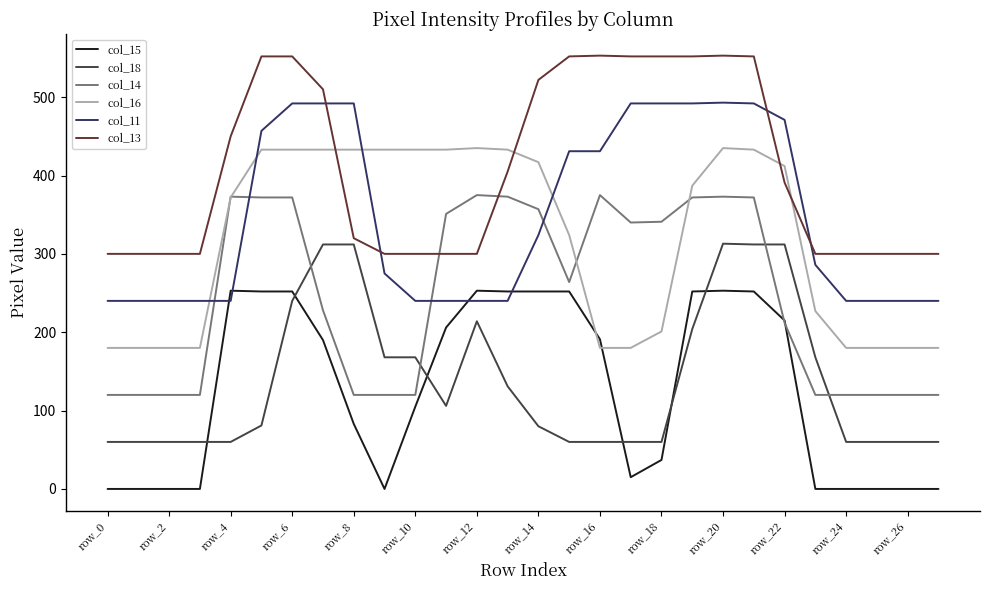

True or false: col_13 and col_11 cross at least once.

True